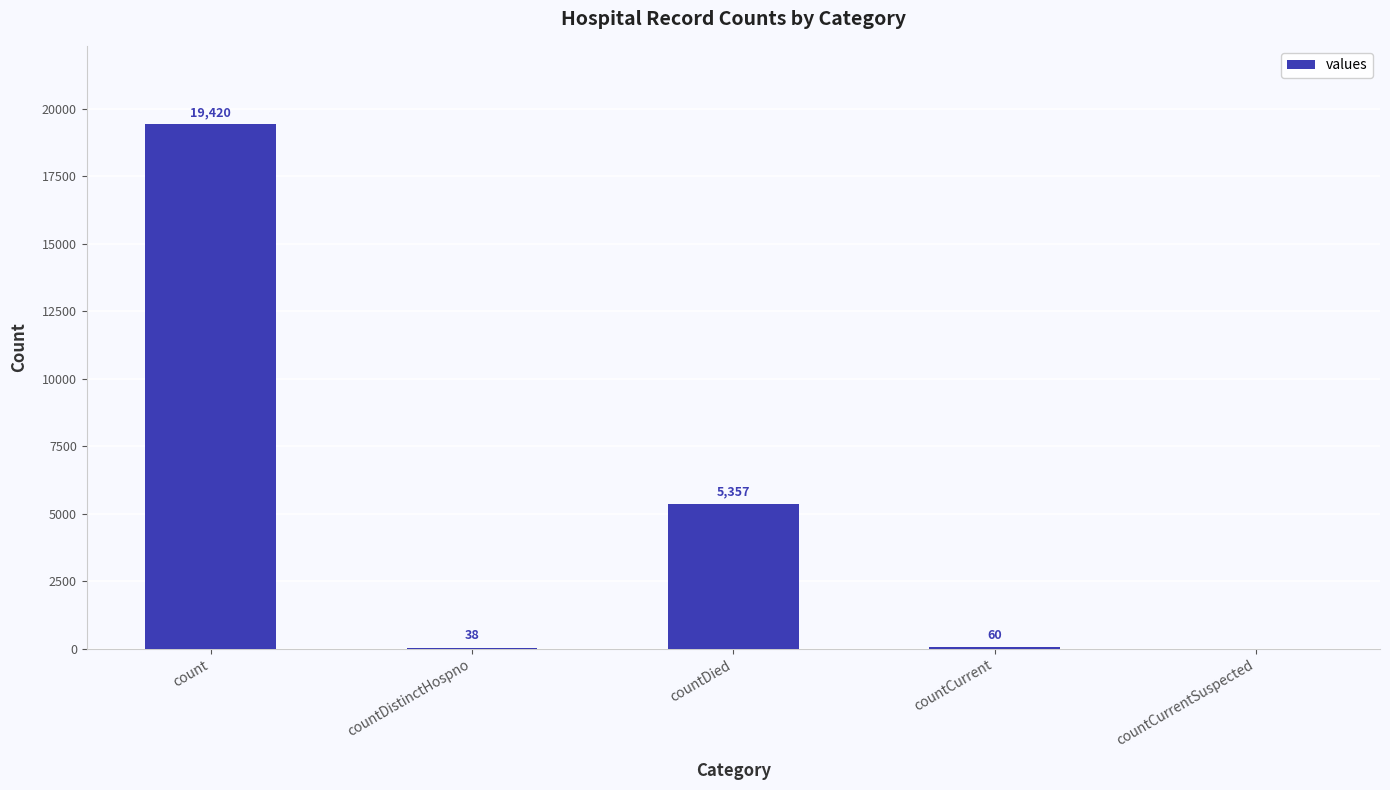

What is the change in value from countDied to countCurrent?

-5297